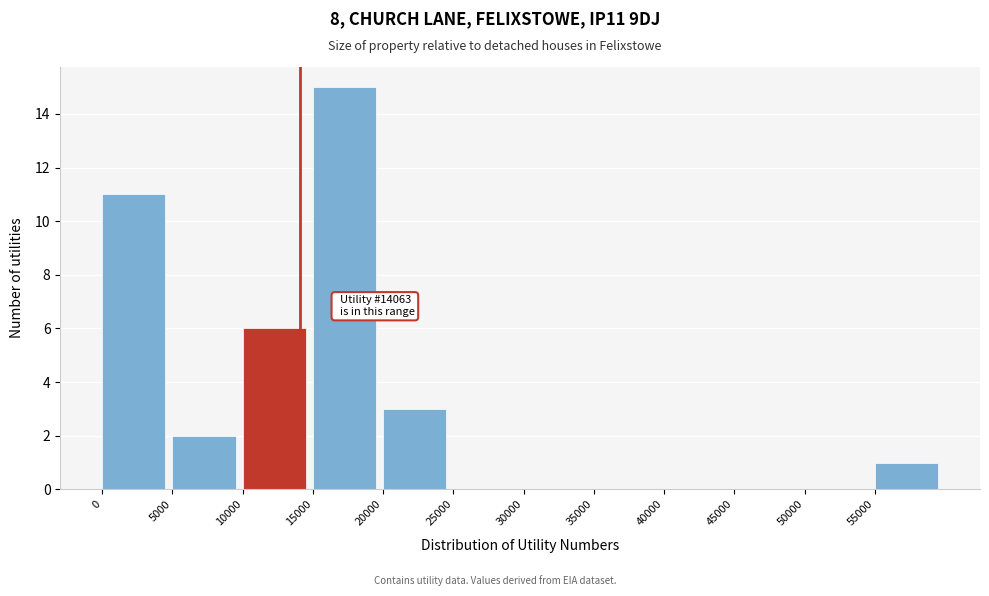

Over which range of the x-axis is the bar tallest?

15000 to 20000